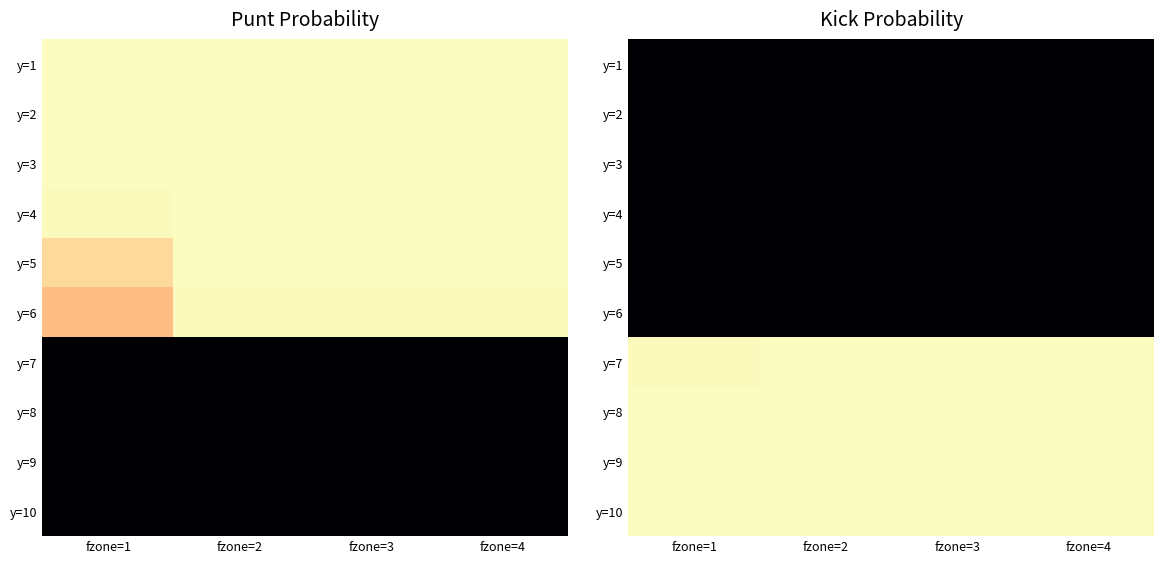

At which category is the sum across all series the highest?

fzone=2